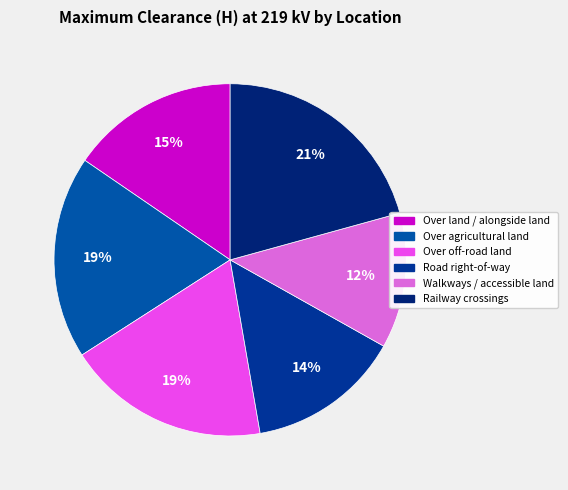

Is there any slice that represents more than half of the pie?

No